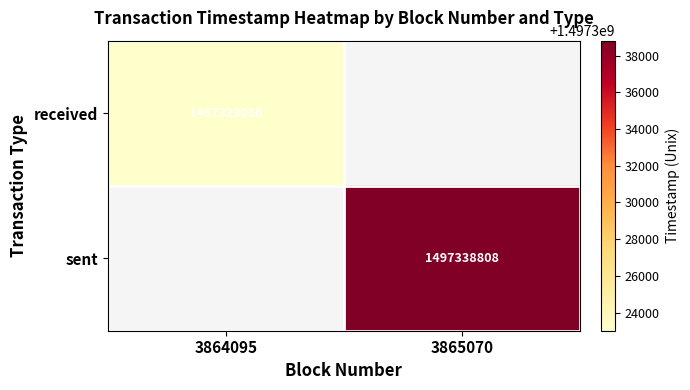

At how many categories does at least one series exceed 361150863?

2